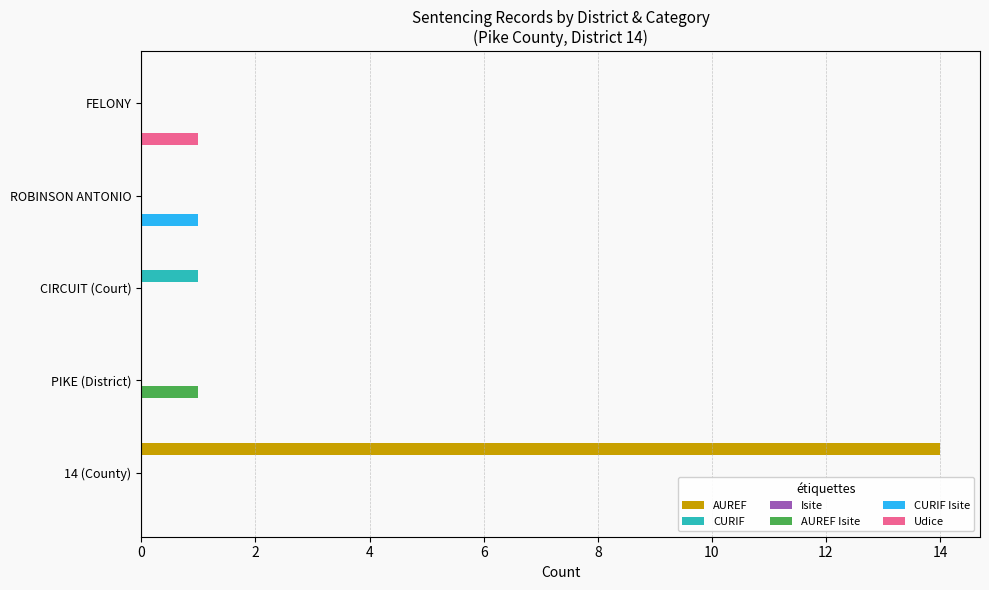

Which series changed the most between 14 (County) and PIKE (District)?

AUREF